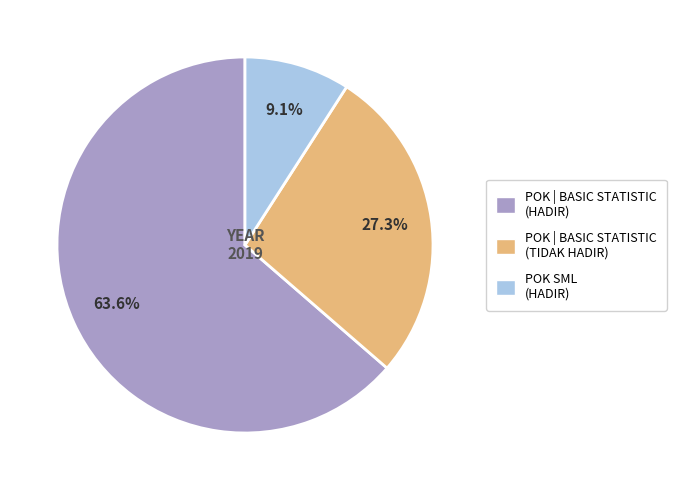

Which has a higher value, POK | BASIC STATISTIC (TIDAK HADIR) or POK | BASIC STATISTIC (HADIR)?

POK | BASIC STATISTIC (HADIR)